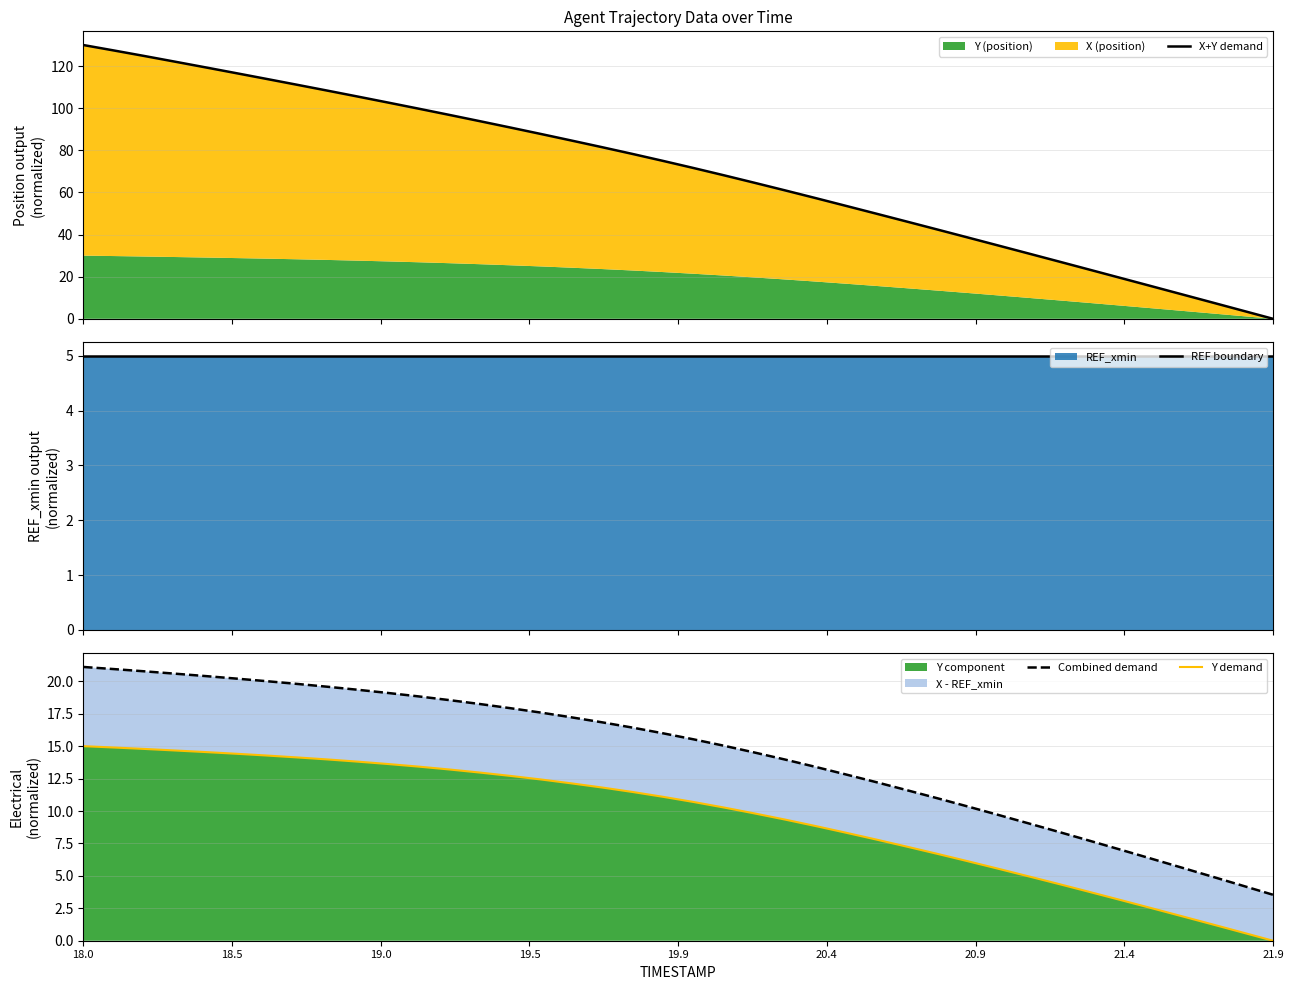

Which label corresponds to the largest value in the chart?

18.0